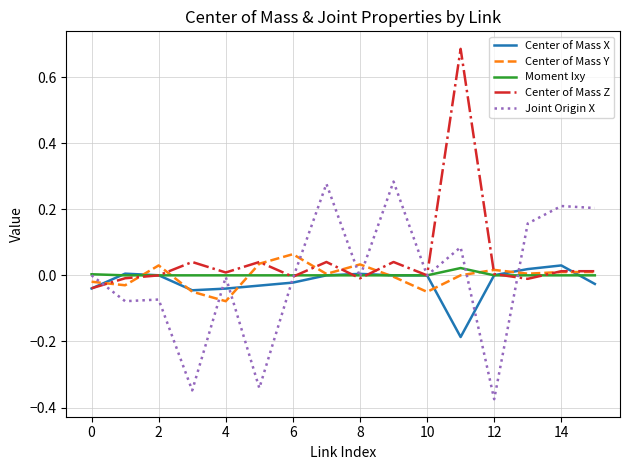

Which series has the largest total across all categories?

Center of Mass Z